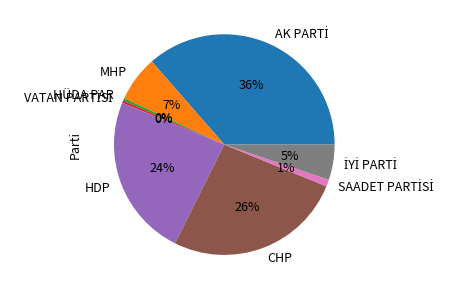

To the nearest percent, what percentage of the pie is CHP?

26%